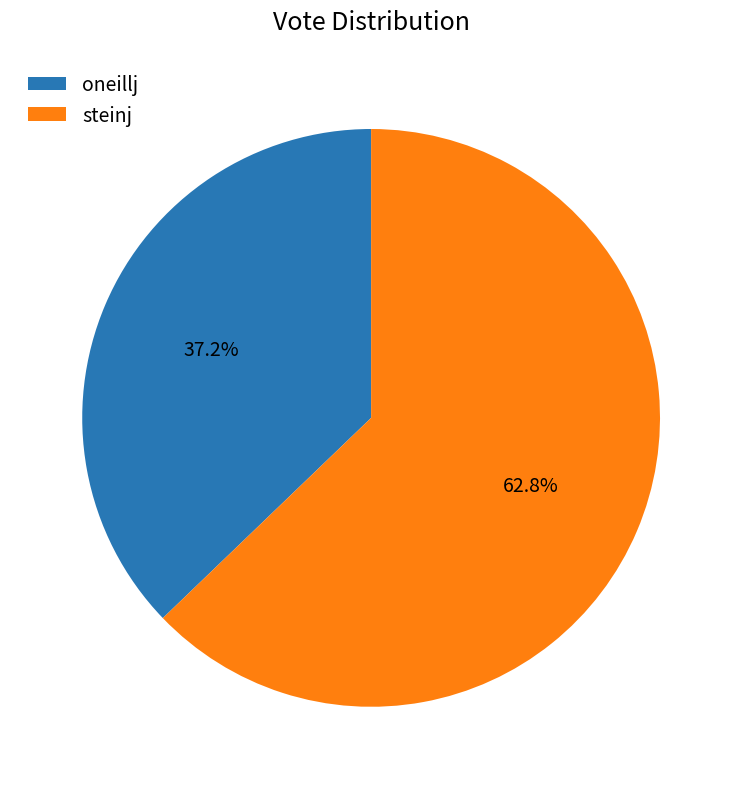

Which category has the biggest portion of the pie?

steinj